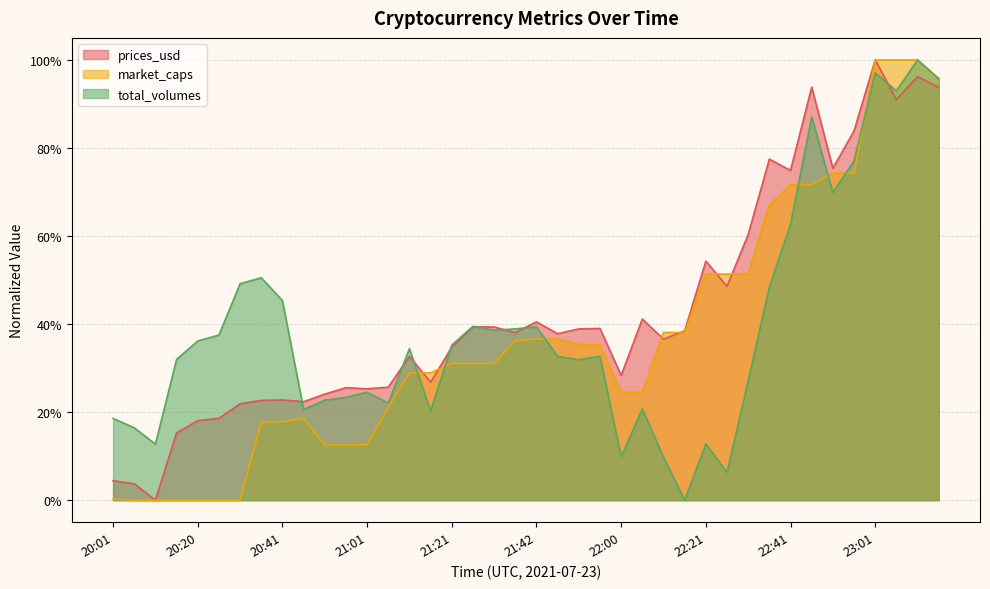

At 21:26, list the series in order from smallest to largest.

market_caps, prices_usd, total_volumes